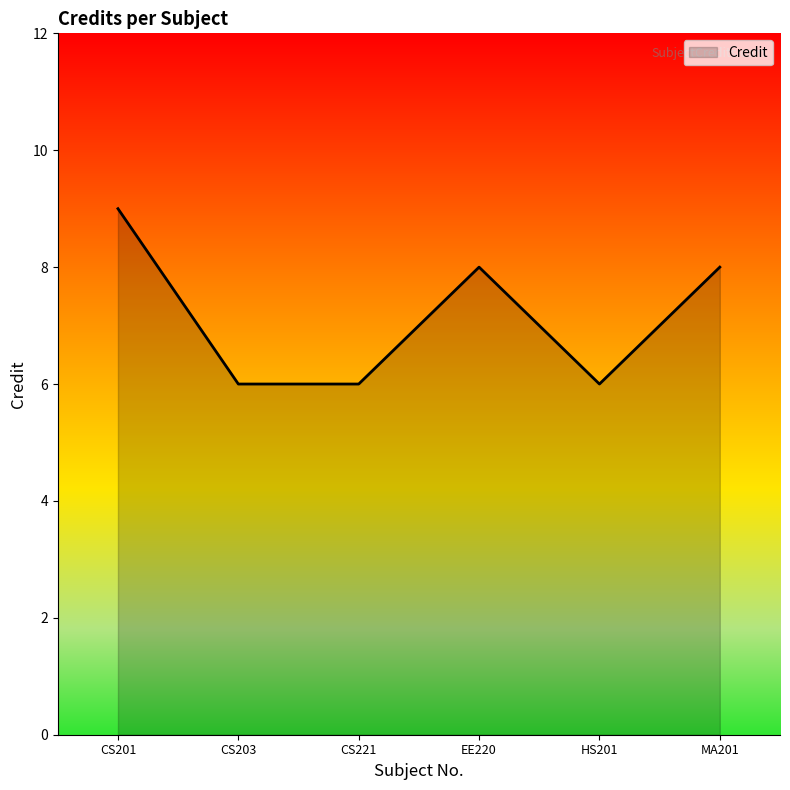

At which category does the data reach its first local peak?

EE220